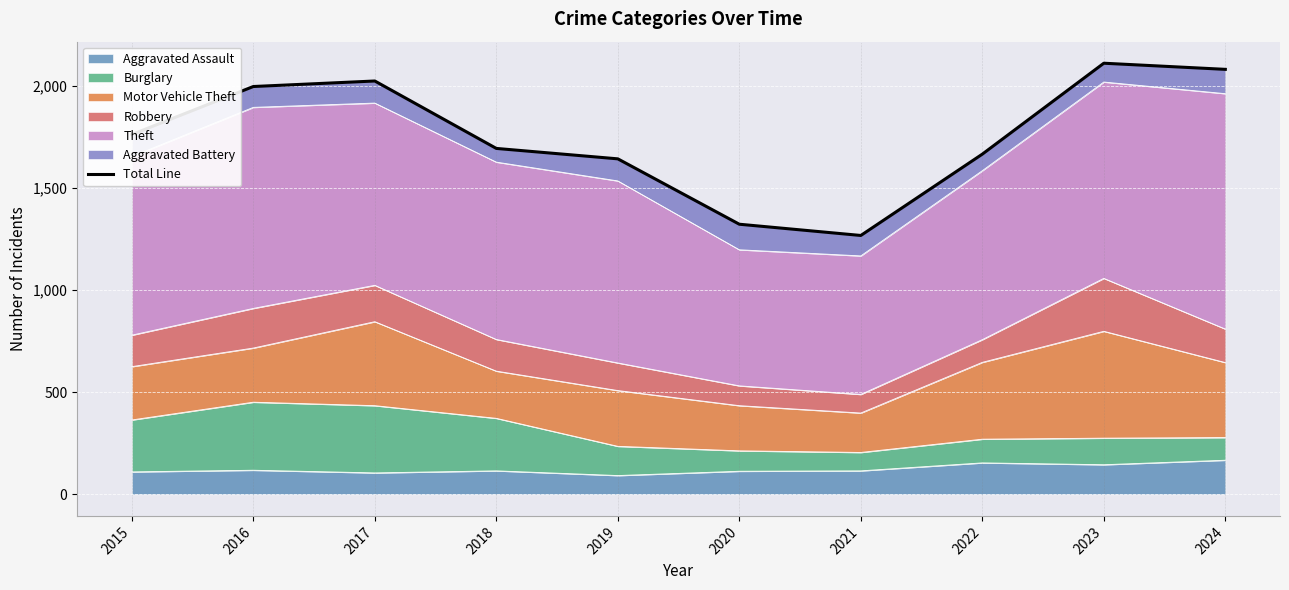

What is the ratio of the value at 2018 to the value at 2016?

0.8